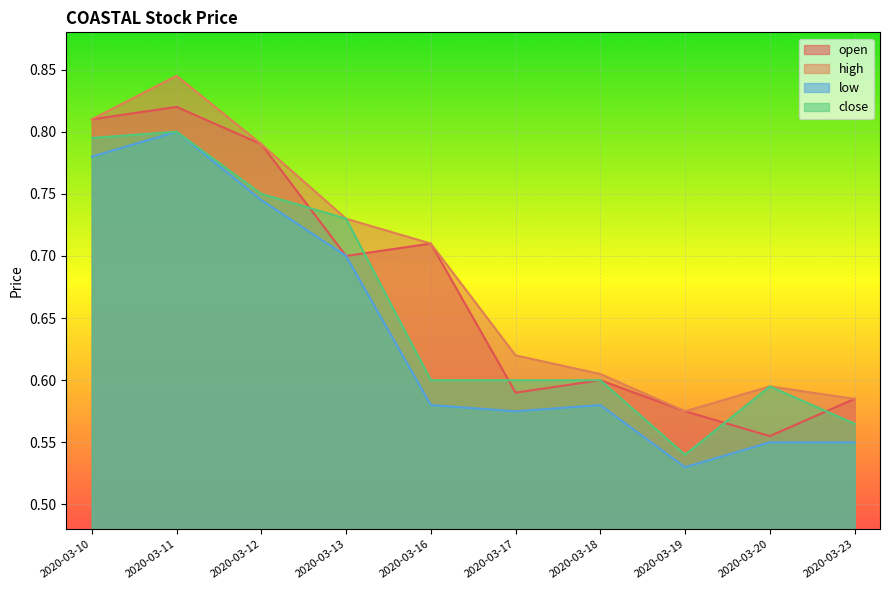

What is the average value of the high series?

0.7